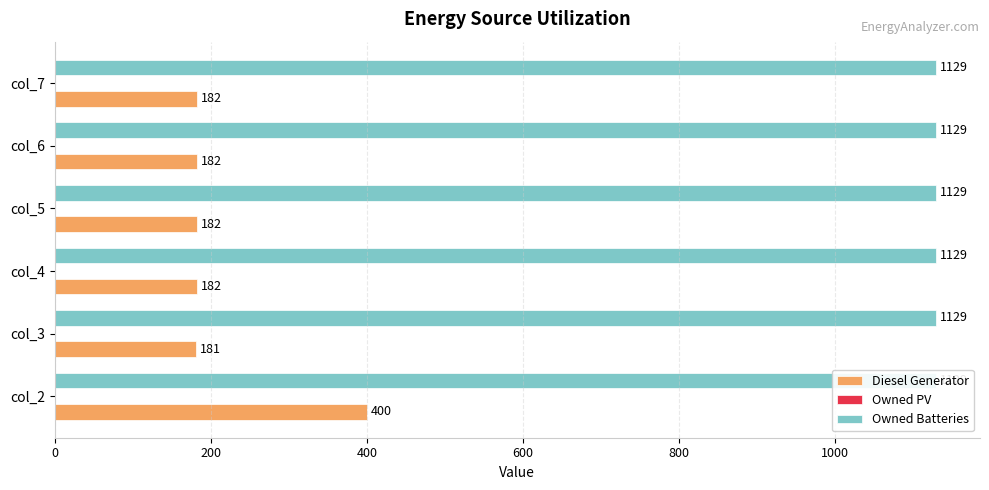

Which series has the largest total across all categories?

Diesel Generator